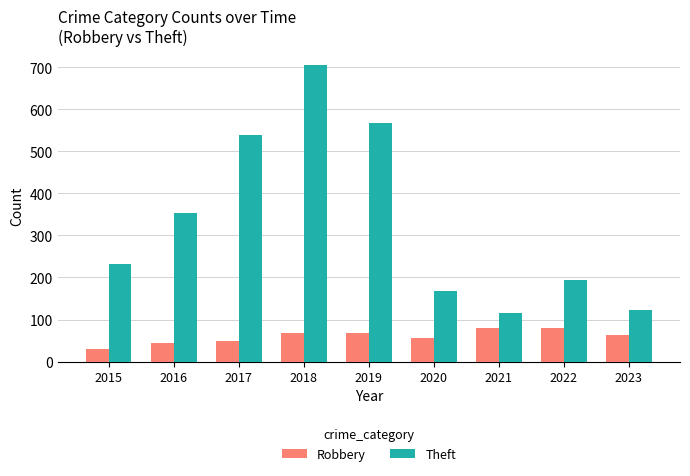

The Theft series shows 159 at 2018. True or false?

False